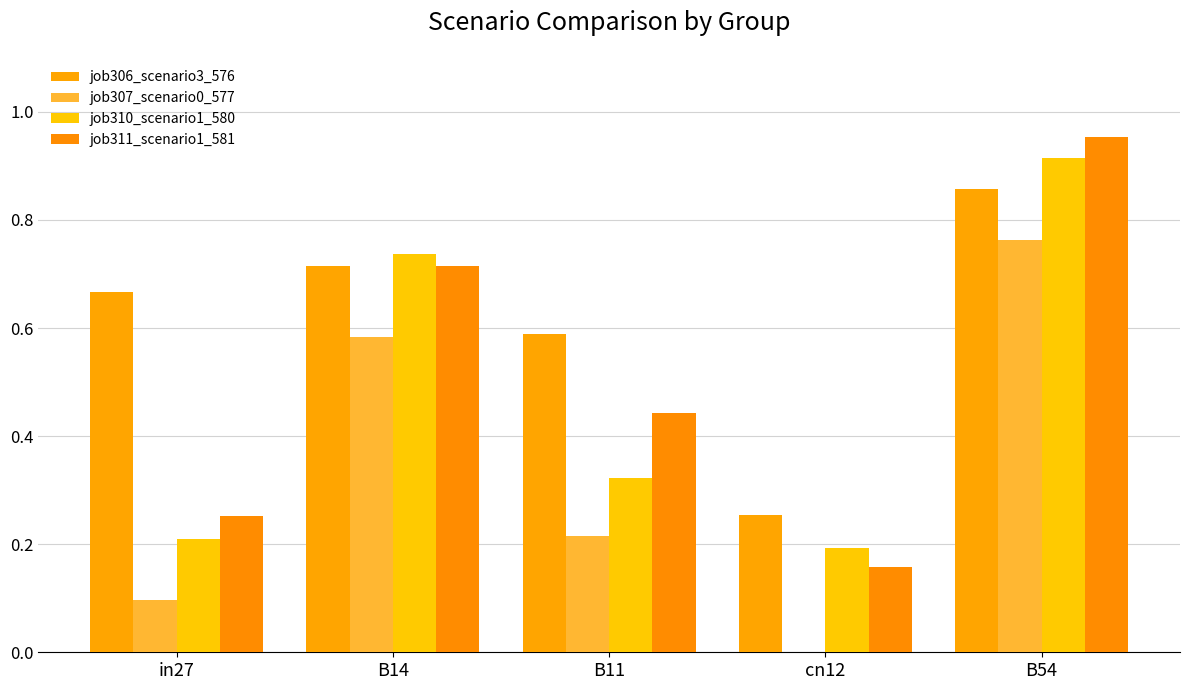

At which label is job311_scenario1_581 closest to 0?

cn12